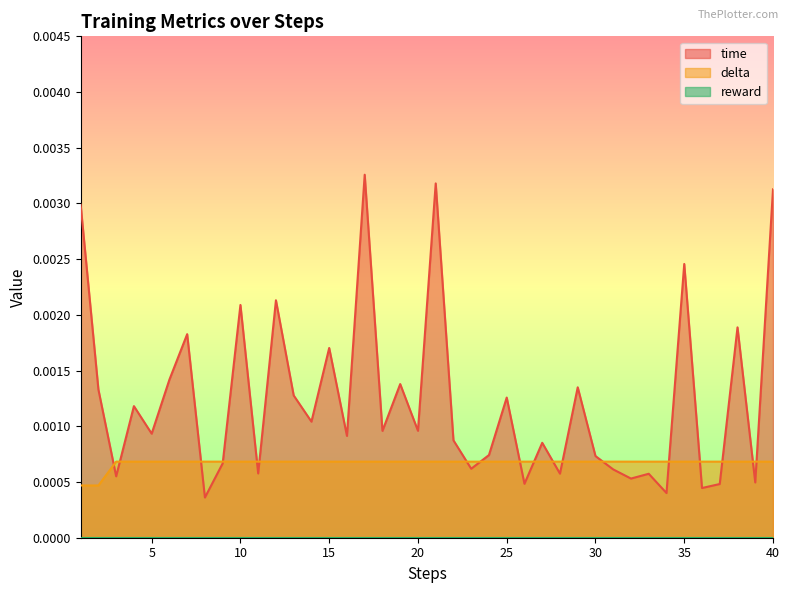

Count the delta values in the range 0 to 1.

40